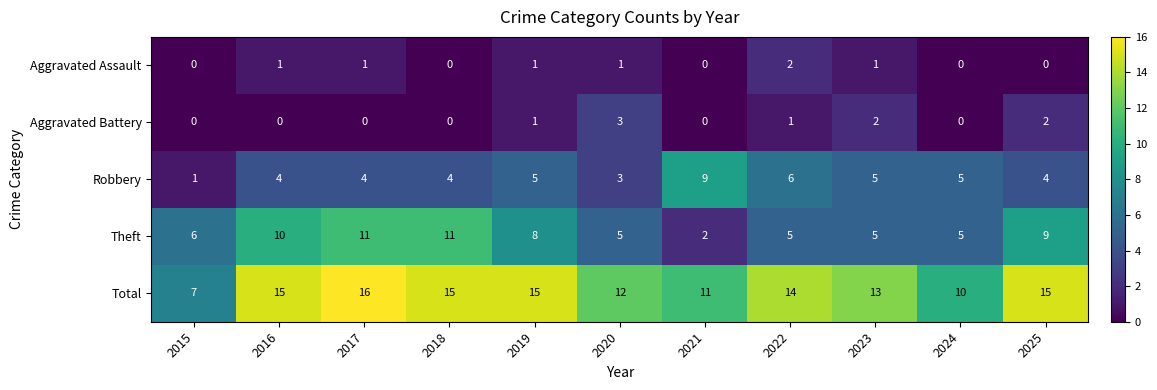

The value of Theft at 2020 is 2. True or false?

False